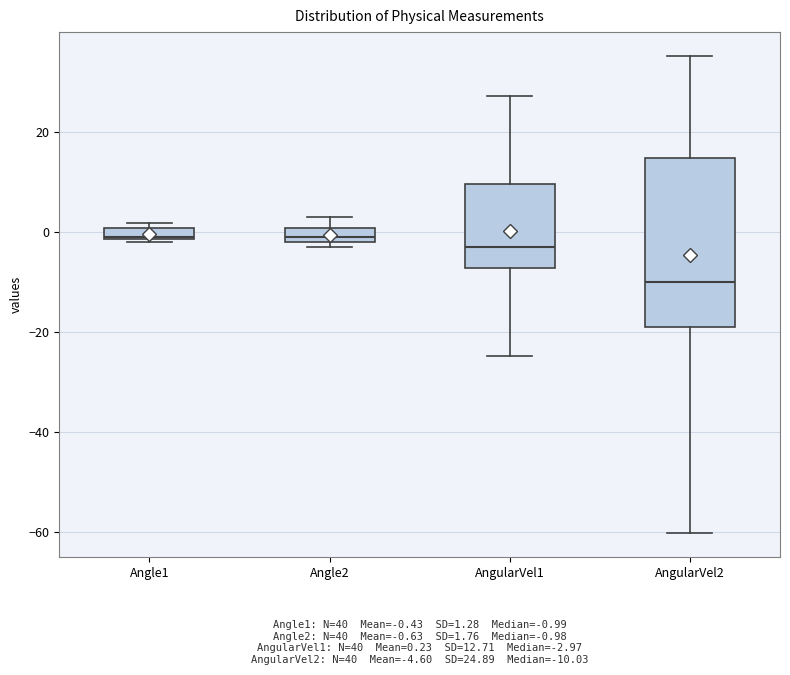

Where does the lower whisker of the box for AngularVel1 end on the y-axis? The values are not printed on the chart, so give them approximately, as read against the axis.

-24